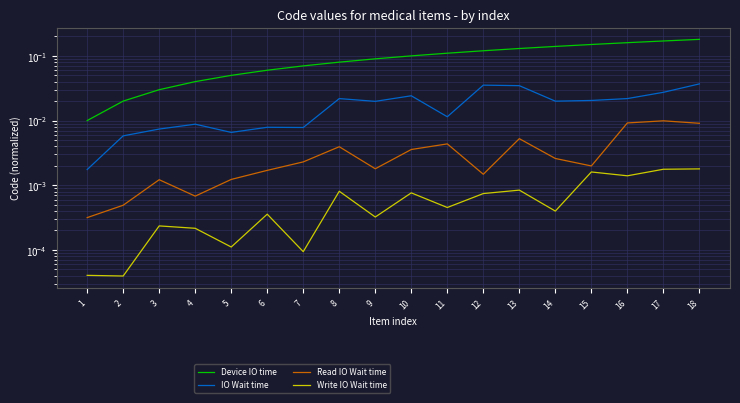

The value of Device IO time at 13 is 0.1. True or false?

True